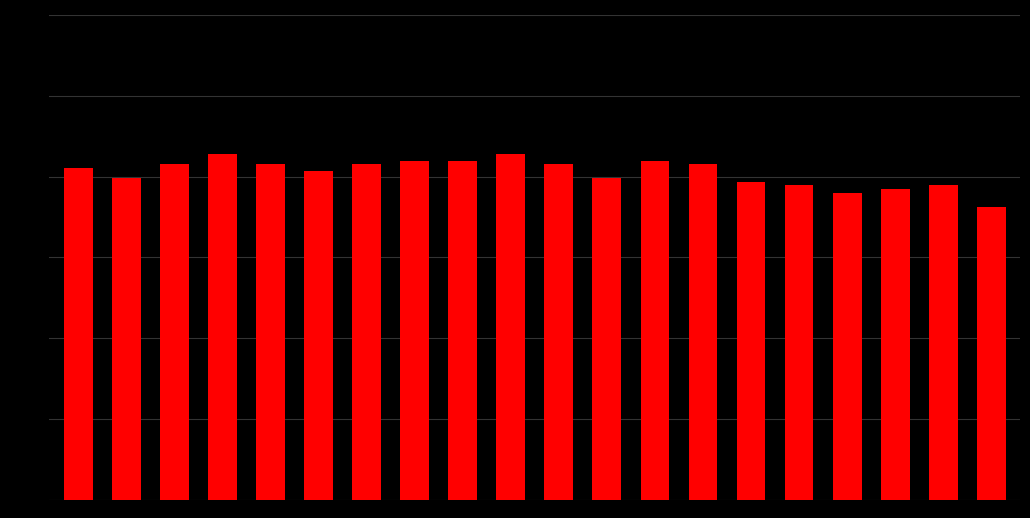

What is the smallest value displayed?

83